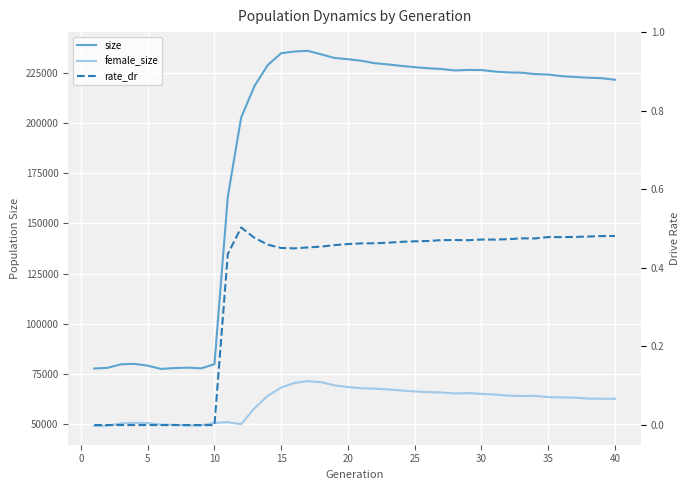

How many categories are shown in the chart?

40